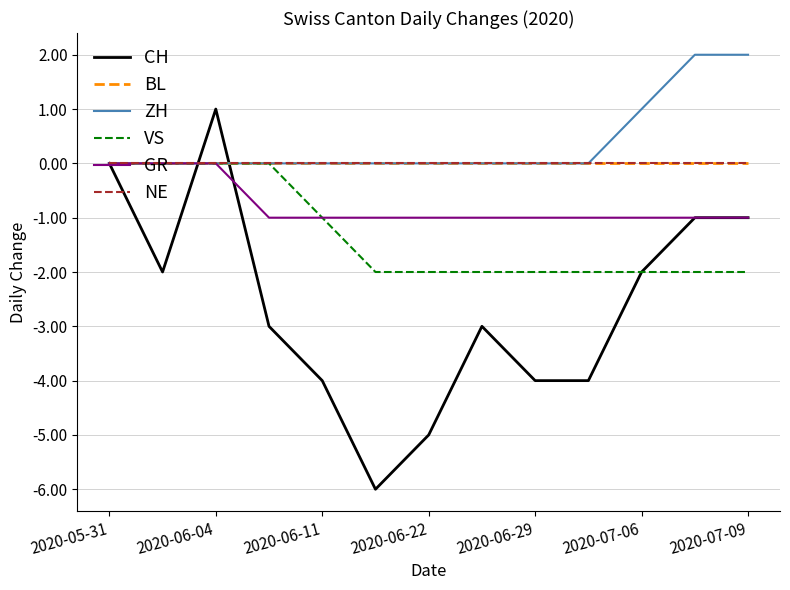

Is this an area chart (filled region under the line)?

No